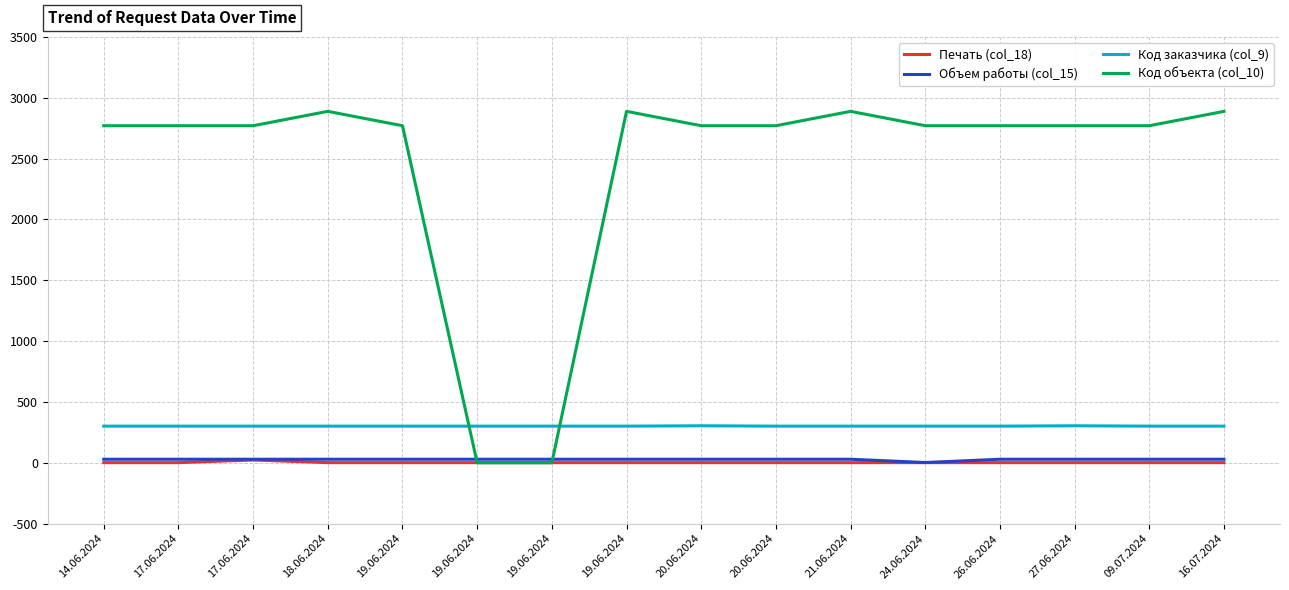

True or false: Объем работы (col_15) and Код заказчика (col_9) intersect in this chart.

False